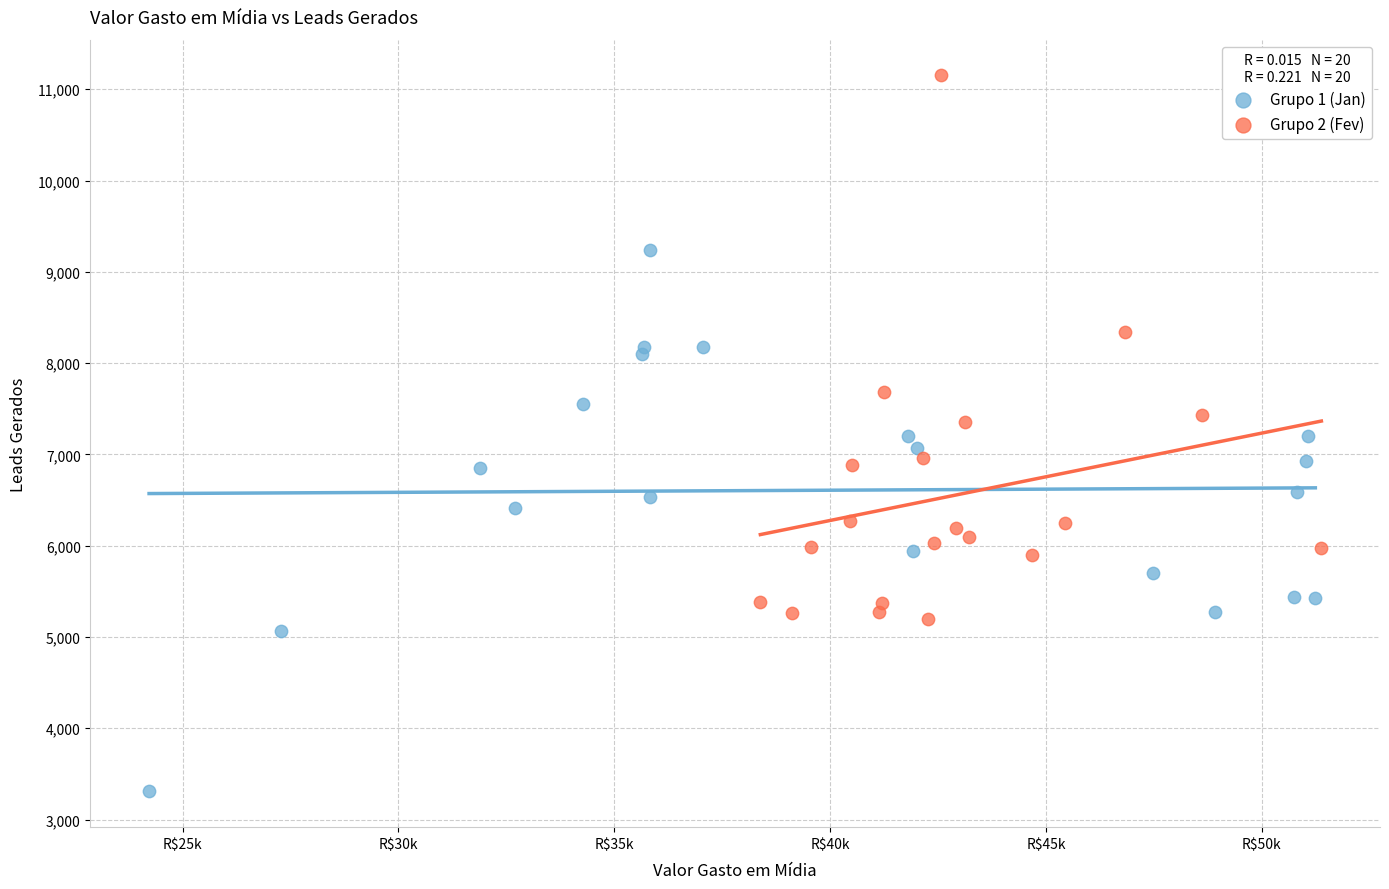

What are all the series names shown in the legend?

Grupo 1 (Jan), Grupo 2 (Fev)